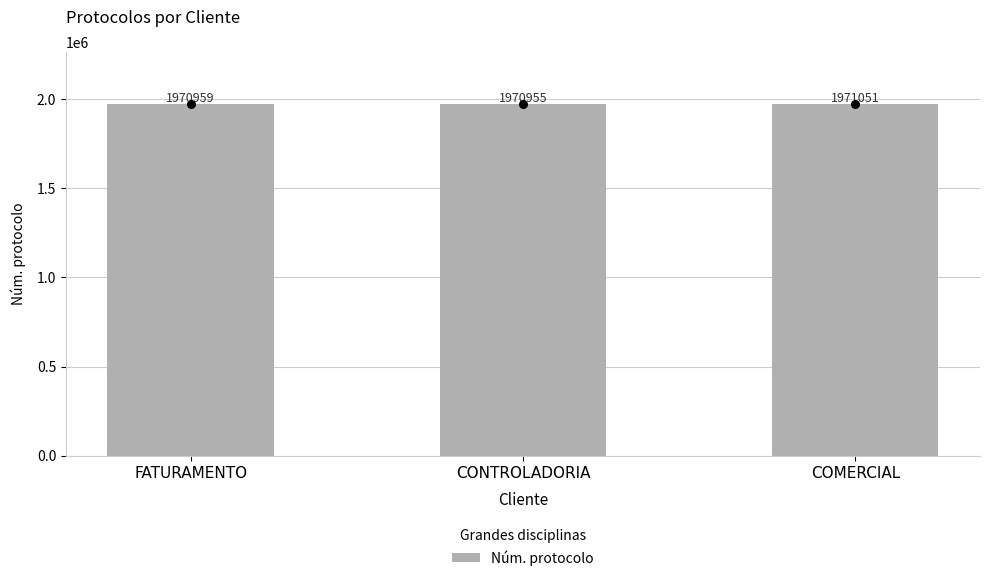

Which has a higher value, COMERCIAL or CONTROLADORIA?

COMERCIAL